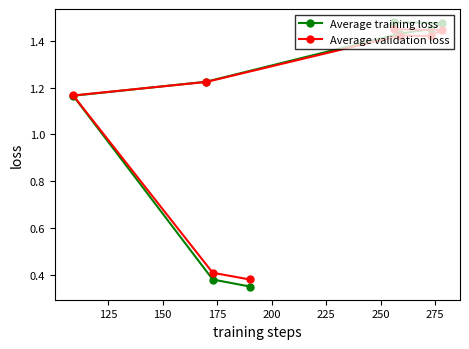

Which series has the widest spread of values?

Average training loss